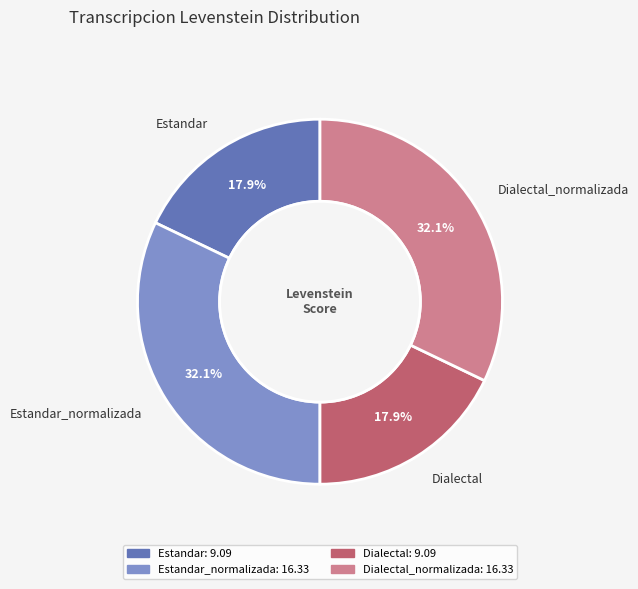

How much of the chart is everything except Dialectal?

82.1%